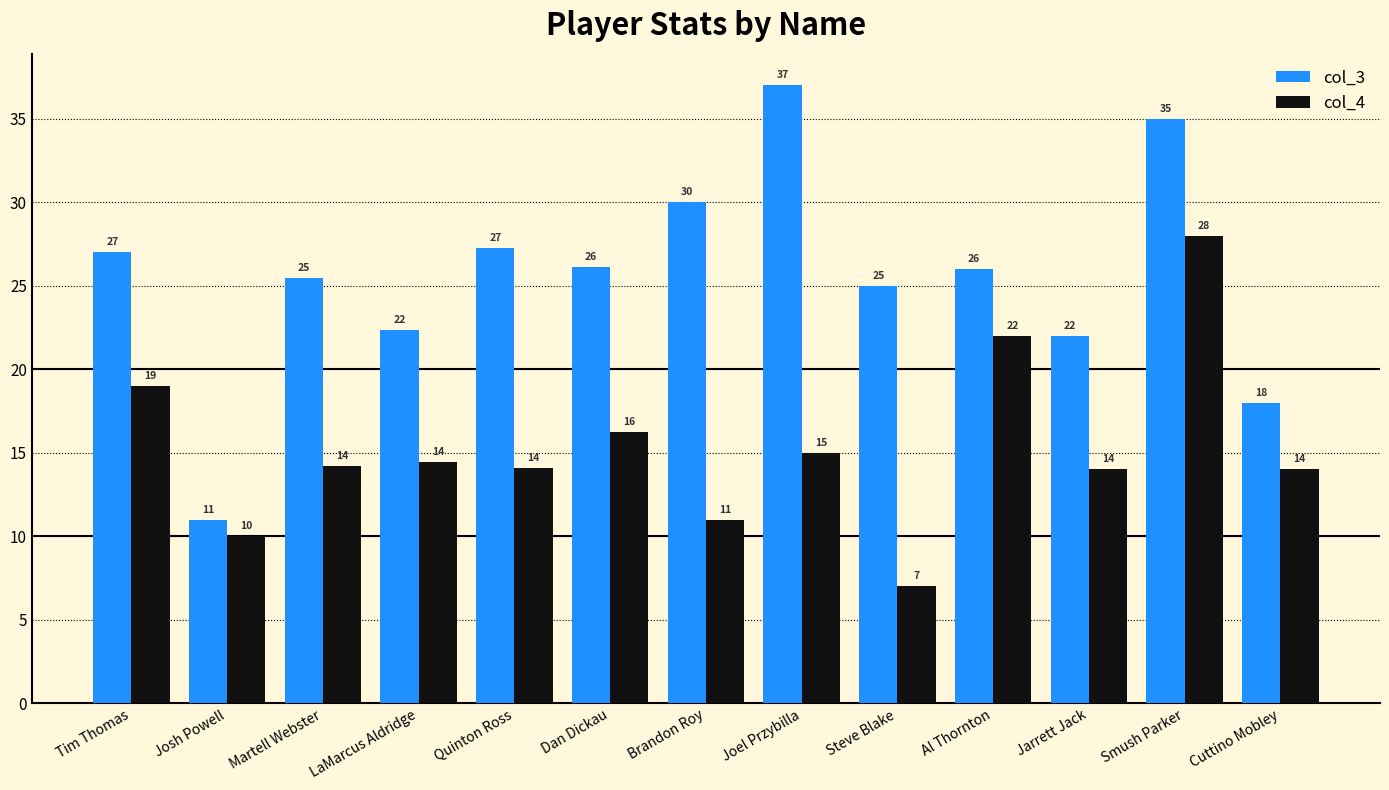

What is the label of the 8th bar from the right?

Dan Dickau